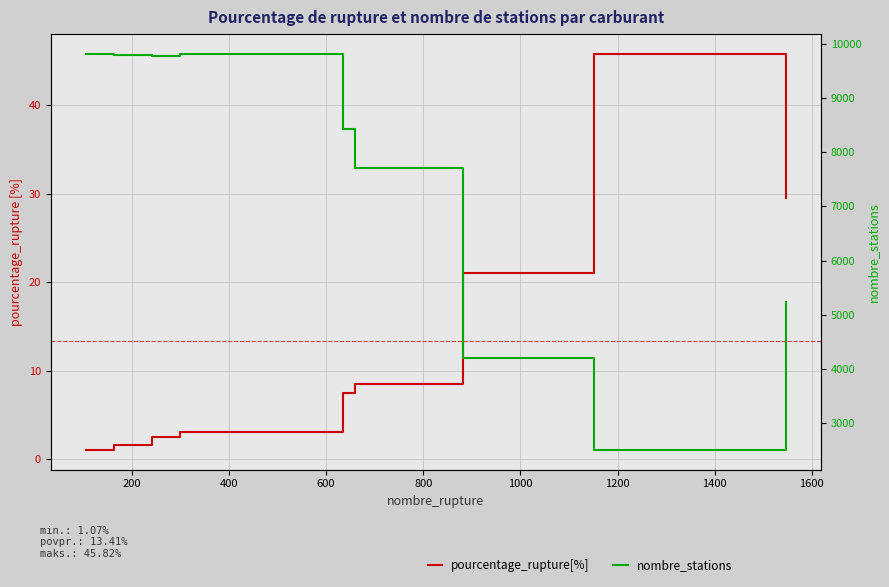

Does the chart have visible grid lines?

Yes